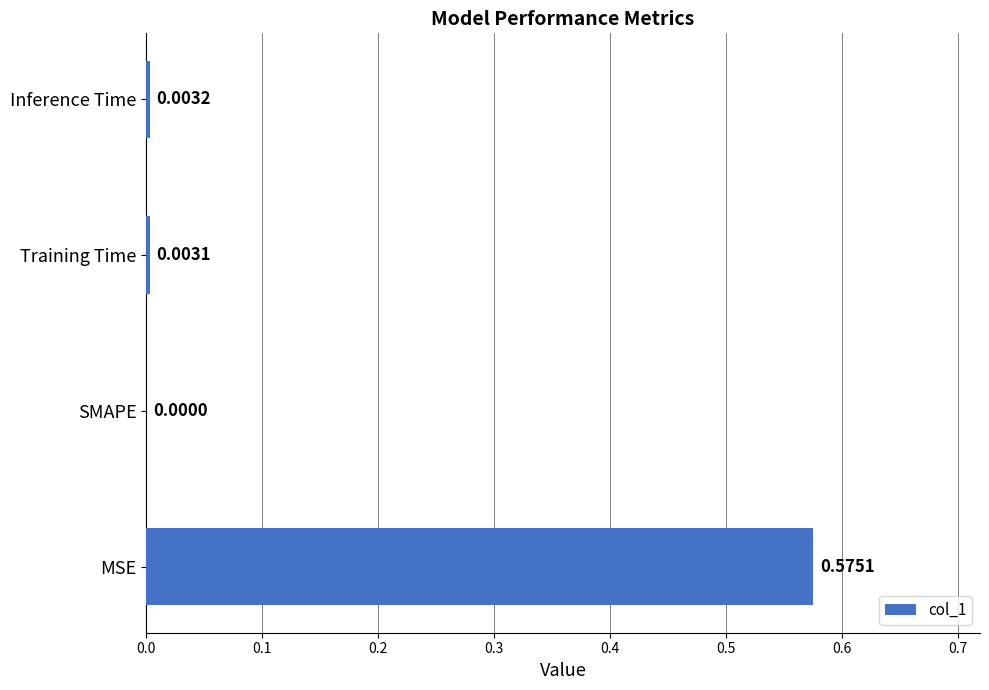

Where is the data nearest to the value 0?

SMAPE